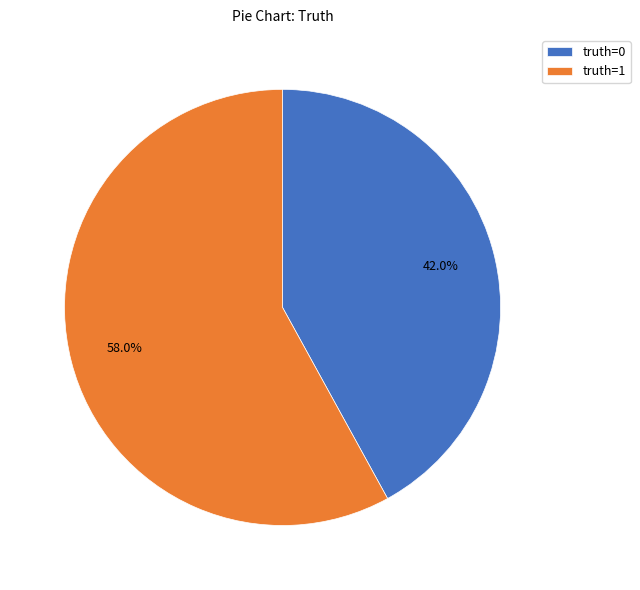

How many slices are in this pie chart?

2